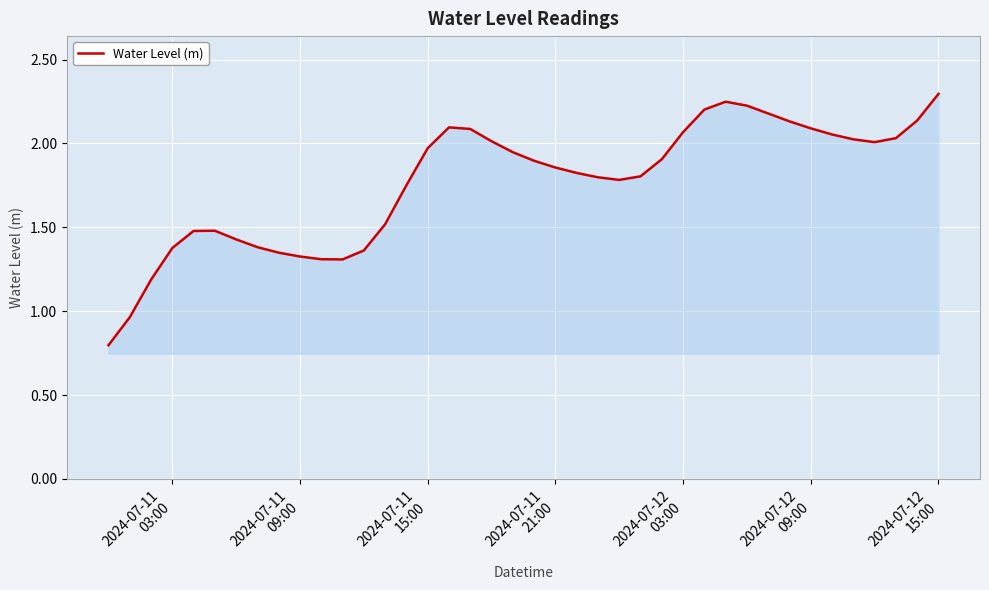

Count the number of values greater than 1.

38